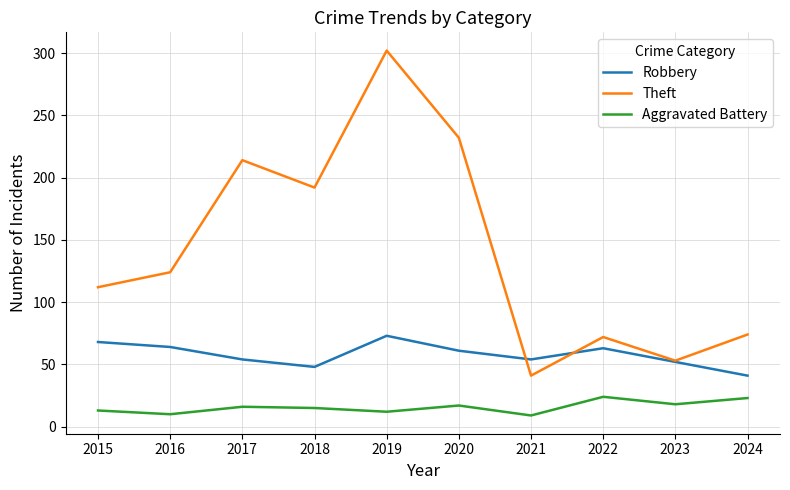

At which category is the sum across all series the highest?

2019